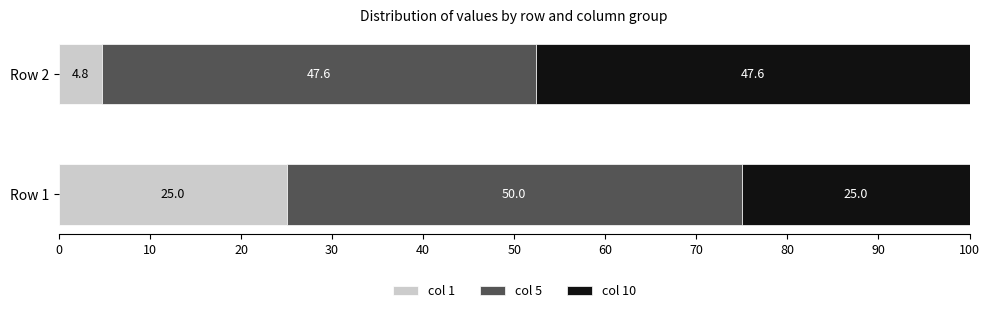

Read the col 1 value at Row 1.

25.0